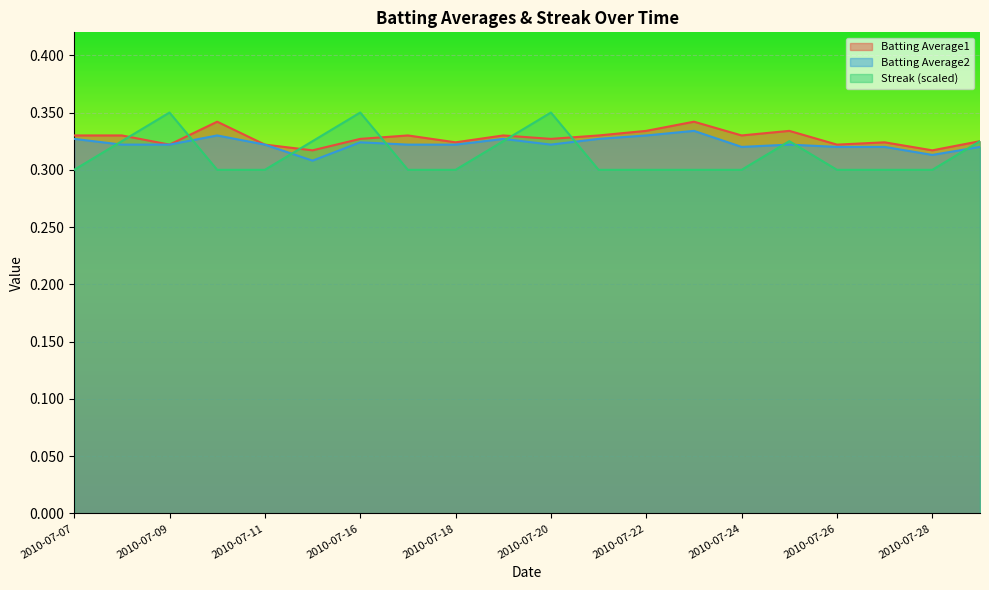

At how many categories does at least one series exceed 0?

20